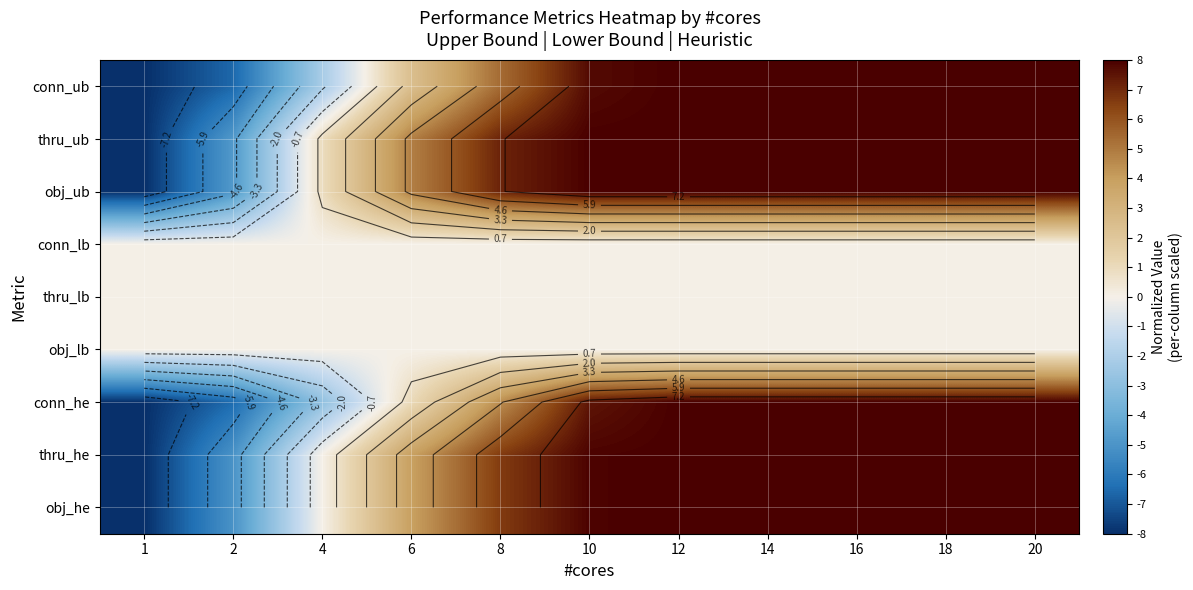

Is the value of obj_lb at 4 greater than the value of conn_lb at 6?

No